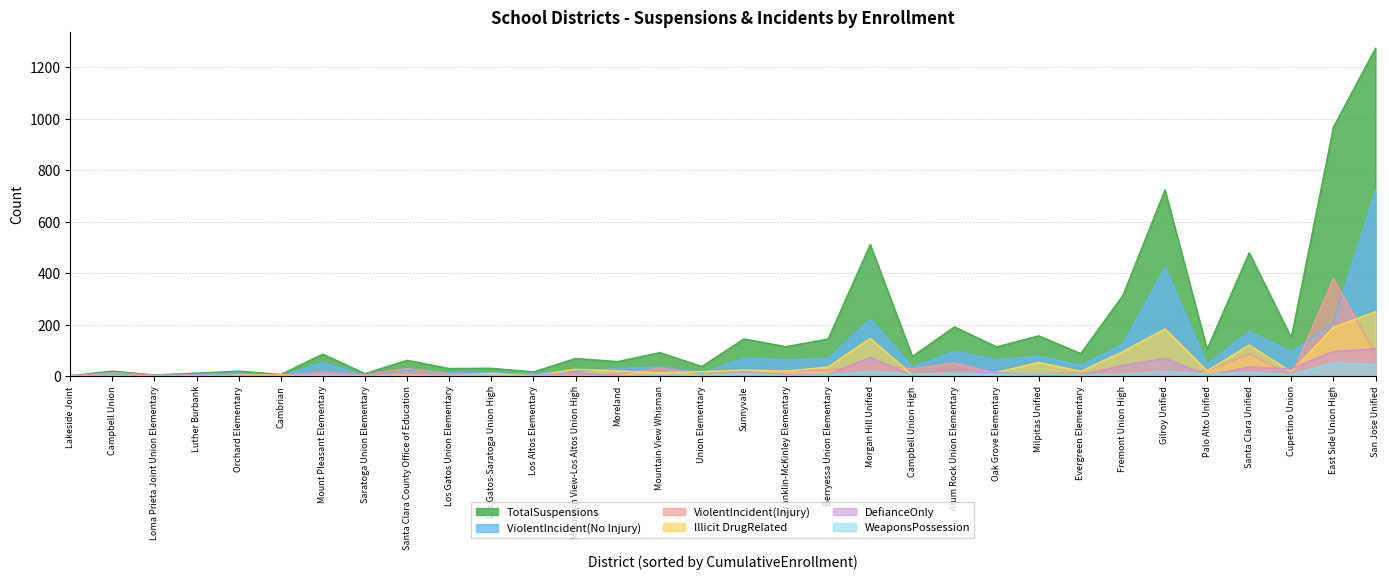

True or false: ViolentIncident(Injury) has more than 2 interior local peaks.

True